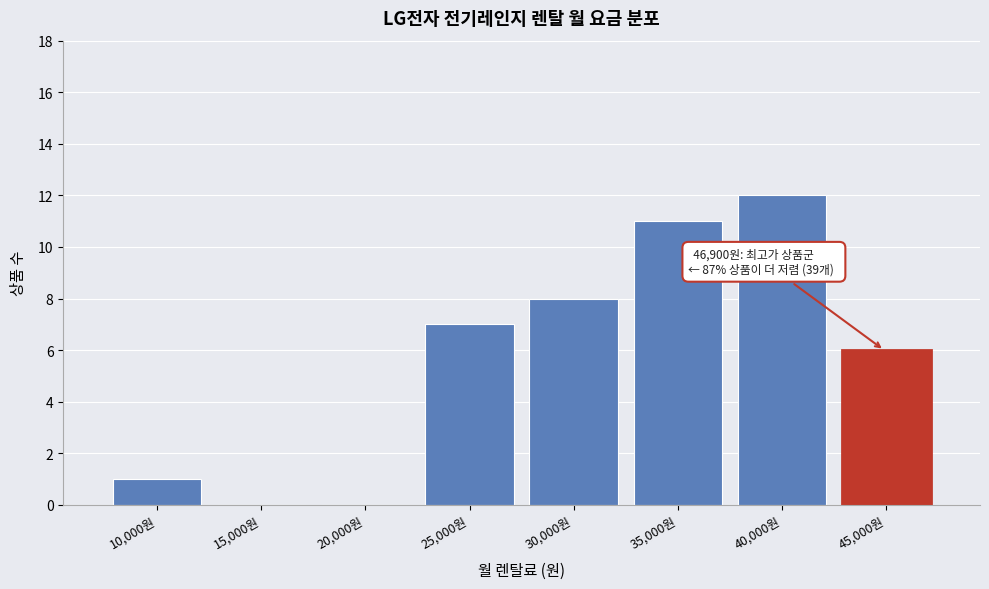

Reading right to left, transcribe all the data shown in this chart.

45,000원=6	40,000원=12	35,000원=11	30,000원=8	25,000원=7	20,000원=0	15,000원=0	10,000원=1